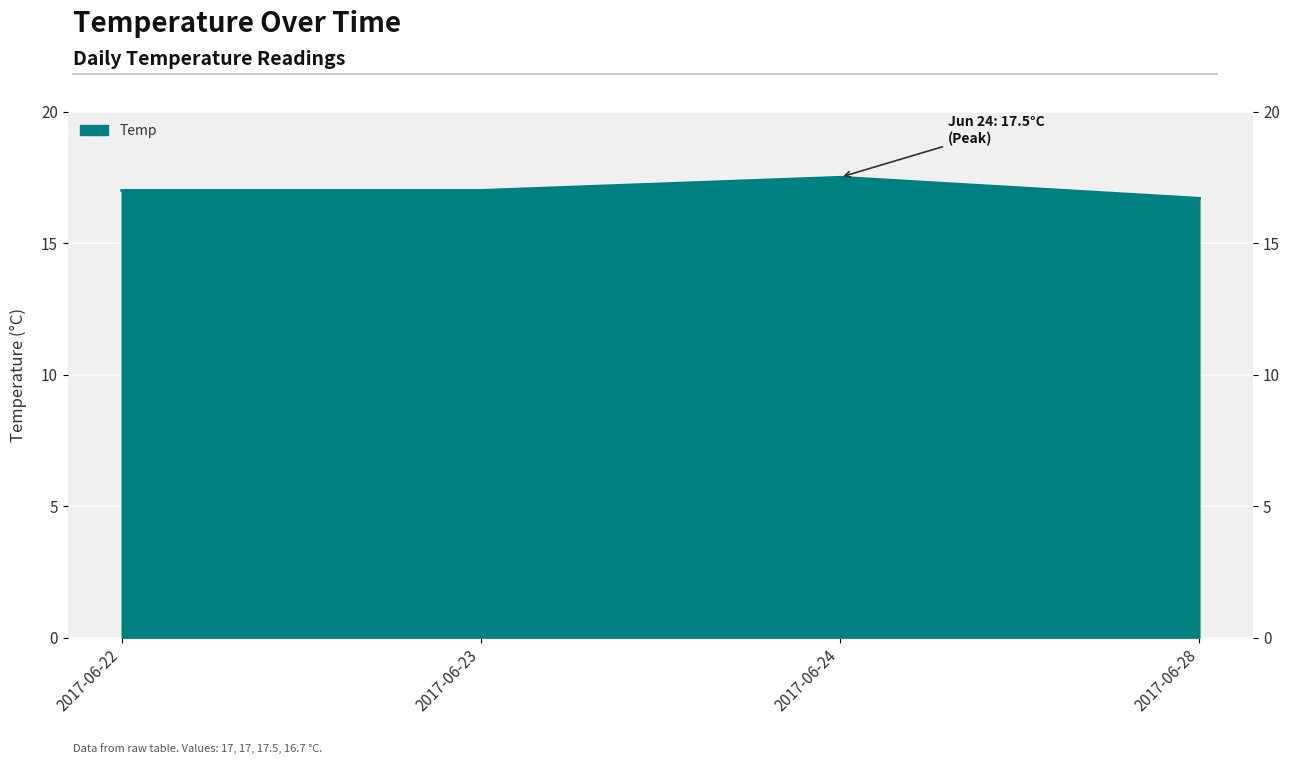

Where is the first local maximum?

2017-06-24